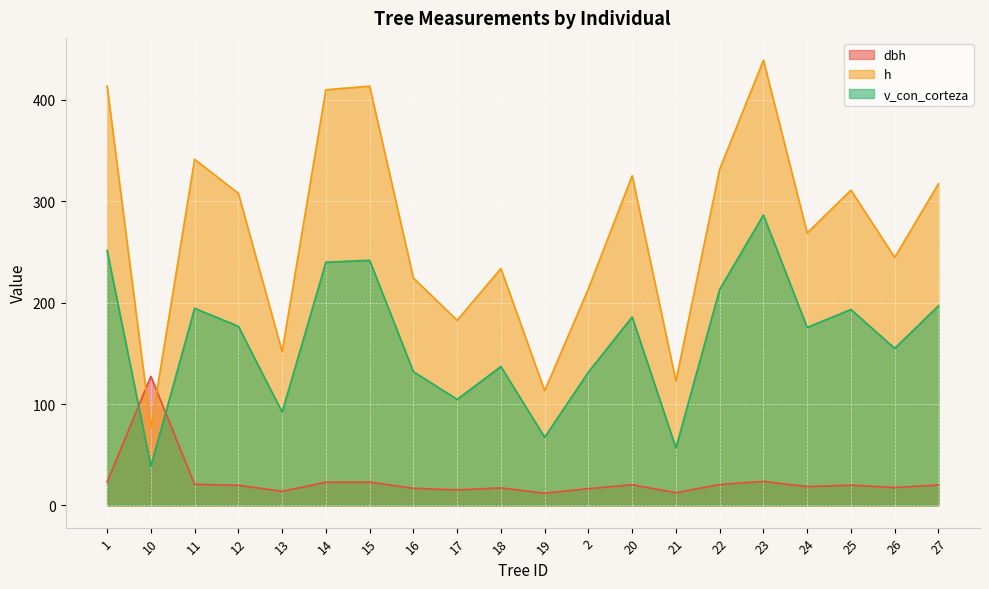

What position from the left is 16?

8